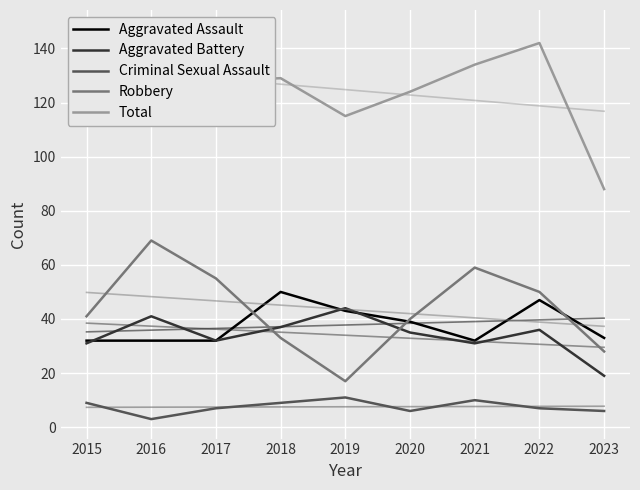

The value of Aggravated Battery at 2017 is 32. True or false?

True